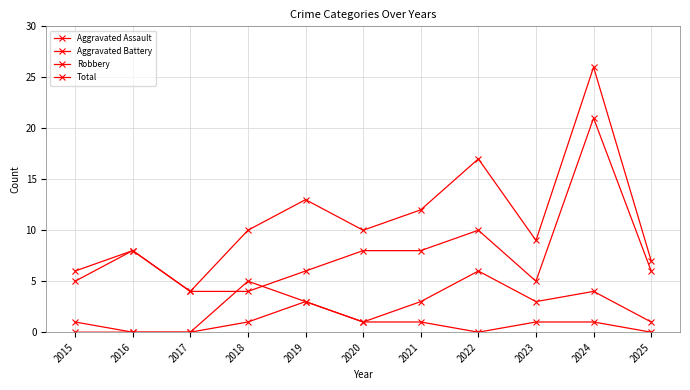

How many lines are shown in the chart?

4